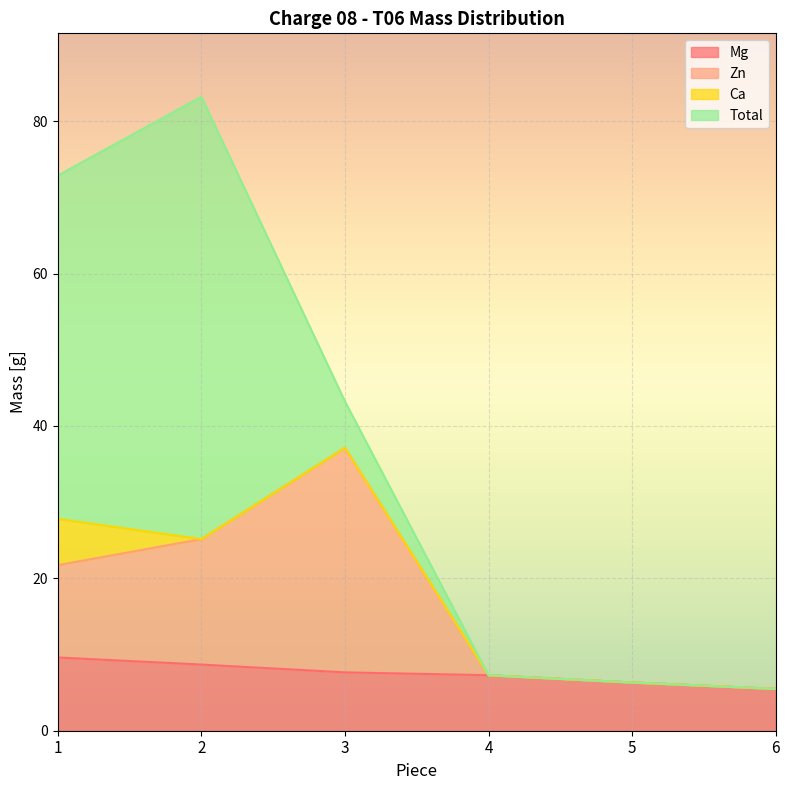

What is the average value of the Zn series?

17.2